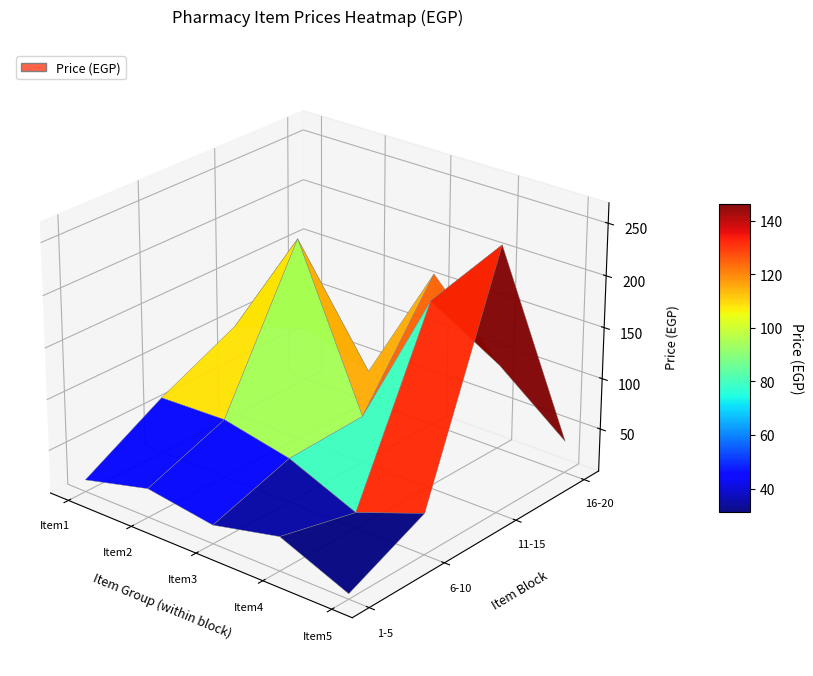

What is the total value across all series at 16-20?

346.0